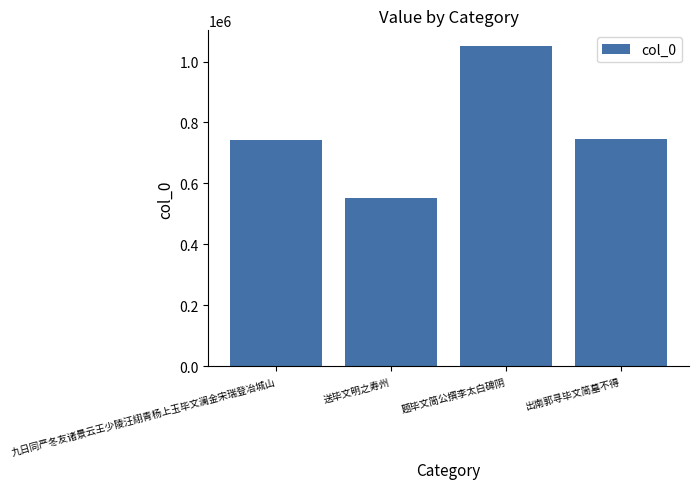

How many categories are shown in the chart?

4